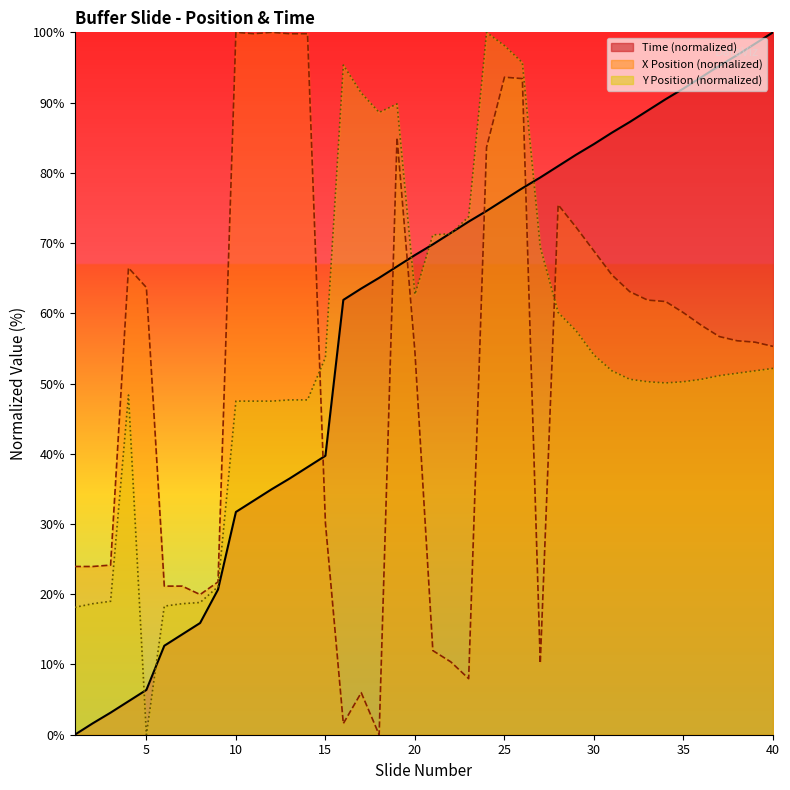

How many intersections are there between Y Position and X Position?

2